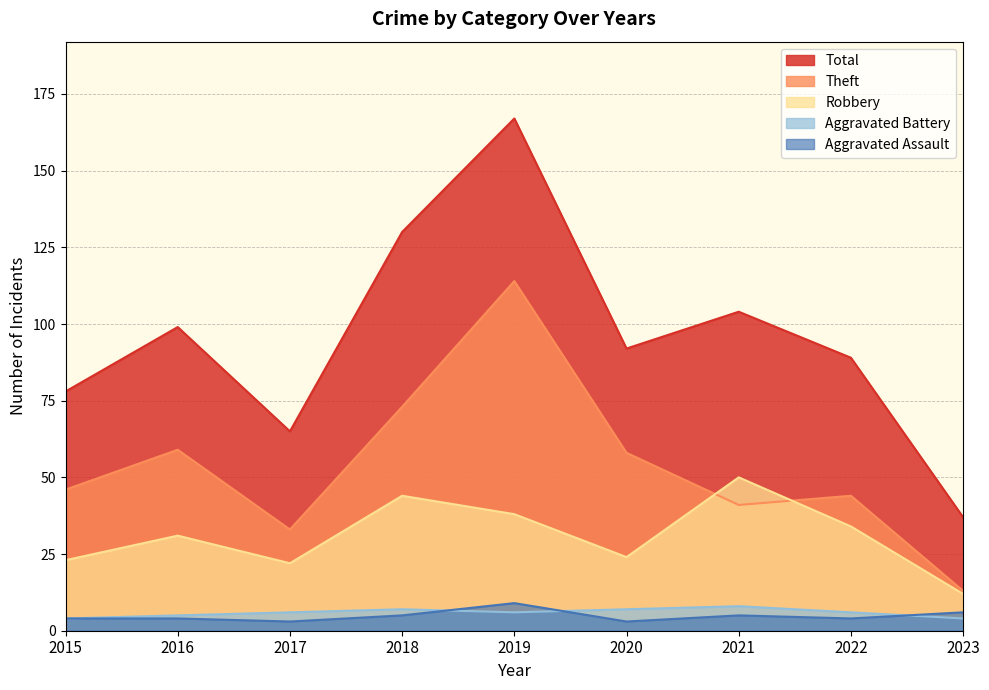

Reading left to right, extract all data points from this chart.

Aggravated Assault: 4	4	3	5	9	3	5	4	6
Aggravated Battery: 4	5	6	7	6	7	8	6	4
Robbery: 23	31	22	44	38	24	50	34	12
Theft: 46	59	33	73	114	58	41	44	13
Total: 78	99	65	130	167	92	104	89	37